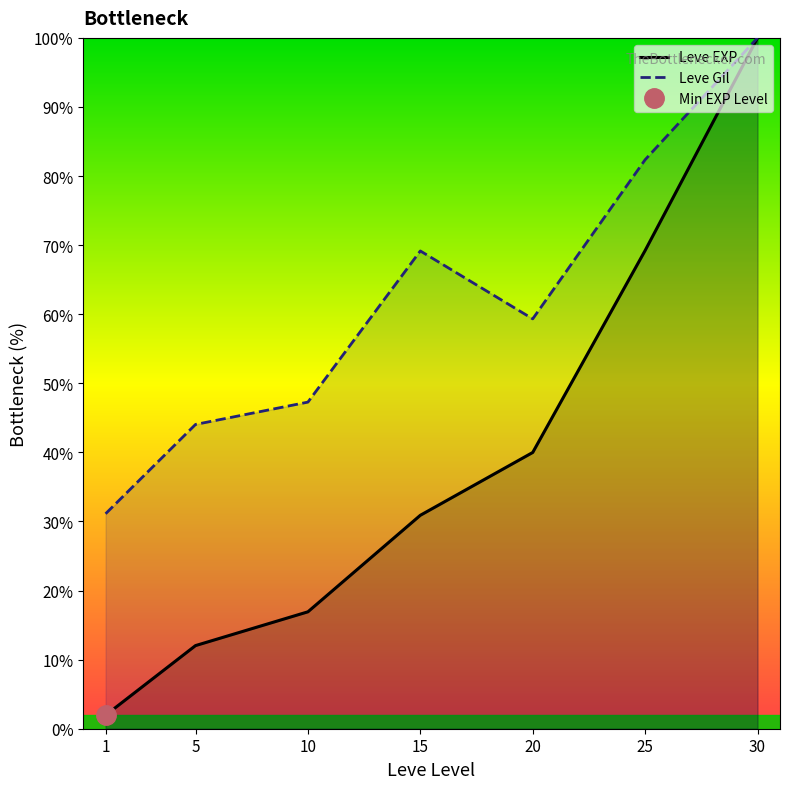

At 1, list the series in order from largest to smallest.

Leve Gil, Leve EXP